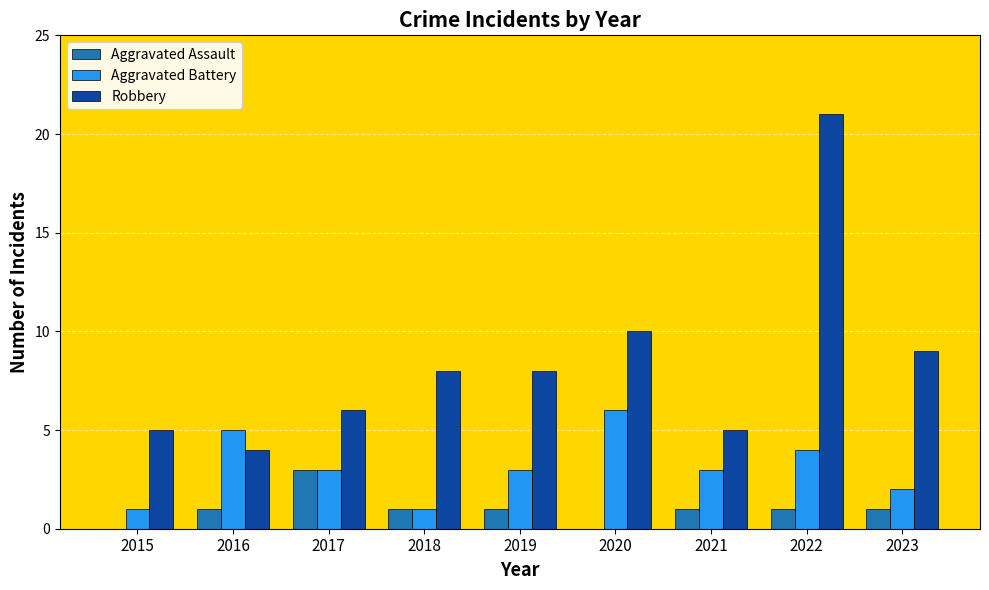

What is the highest value of the Robbery series?

21